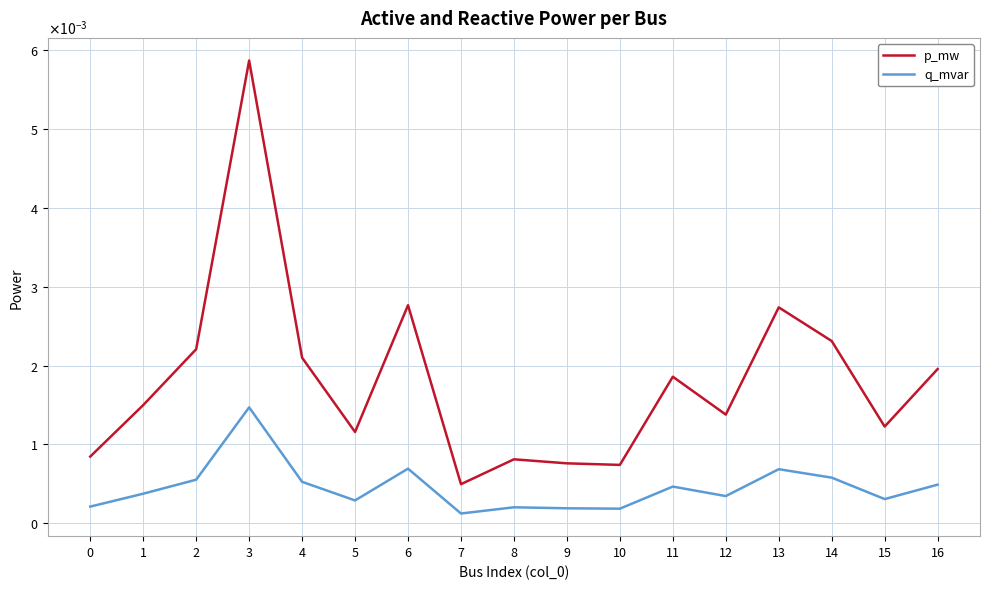

True or false: q_mvar and p_mw intersect in this chart.

False